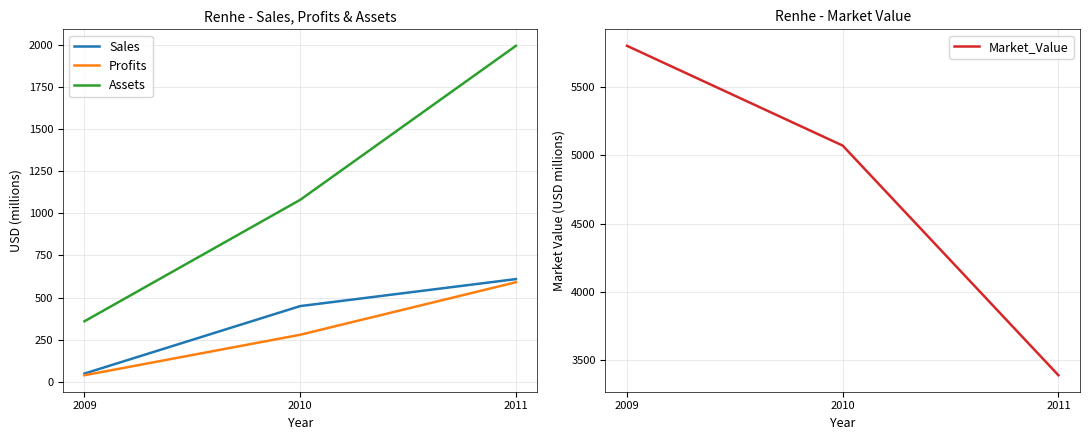

Rank the series by their maximum value, from highest to lowest.

Market_Value, Assets, Sales, Profits